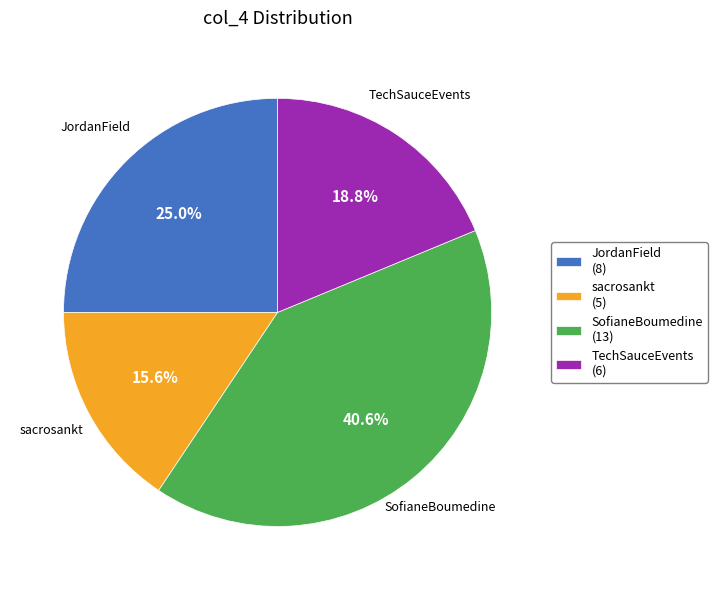

To the nearest percent, what percentage of the pie is sacrosankt?

16%